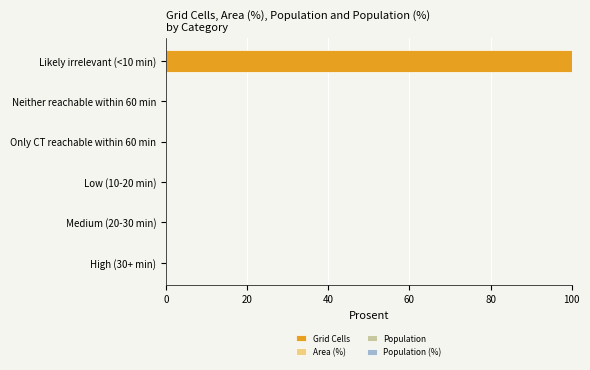

List the series in order of their peak value, highest first.

Grid Cells, Area (%), Population, Population (%)